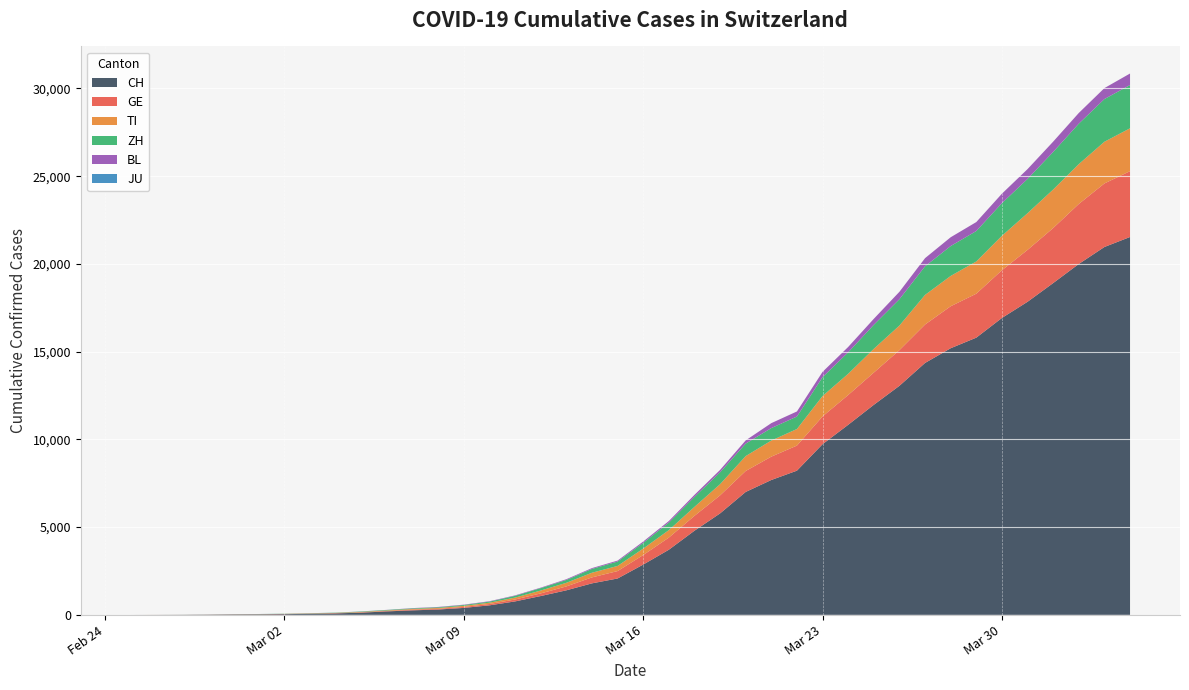

Reading right to left, list all the values displayed in this chart.

CH: 2020-04-04=21535	2020-04-03=20965	2020-04-02=19997	2020-04-01=18908	2020-03-31=17842	2020-03-30=16920	2020-03-29=15798	2020-03-28=15195	2020-03-27=14356	2020-03-26=13054	2020-03-25=11970	2020-03-24=10831	2020-03-23=9727	2020-03-22=8217	2020-03-21=7686	2020-03-20=7005	2020-03-19=5781	2020-03-18=4794	2020-03-17=3710	2020-03-16=2864	2020-03-15=2072	2020-03-14=1795	2020-03-13=1398	2020-03-12=1072	2020-03-11=766	2020-03-10=542	2020-03-09=396	2020-03-08=303	2020-03-07=257	2020-03-06=197	2020-03-05=125	2020-03-04=83	2020-03-03=59	2020-03-02=40	2020-03-01=29	2020-02-29=23	2020-02-28=13	2020-02-27=6	2020-02-26=2	2020-02-25=0
GE: 2020-04-04=3753	2020-04-03=3621	2020-04-02=3420	2020-04-01=3137	2020-03-31=2958	2020-03-30=2721	2020-03-29=2505	2020-03-28=2393	2020-03-27=2190	2020-03-26=2033	2020-03-25=1837	2020-03-24=1699	2020-03-23=1582	2020-03-22=1430	2020-03-21=1331	2020-03-20=1194	2020-03-19=1027	2020-03-18=848	2020-03-17=692	2020-03-16=544	2020-03-15=423	2020-03-14=340	2020-03-13=222	2020-03-12=150	2020-03-11=109	2020-03-10=76	2020-03-09=56	2020-03-08=40	2020-03-07=38	2020-03-06=25	2020-03-05=17	2020-03-04=14	2020-03-03=13	2020-03-02=10	2020-03-01=9	2020-02-29=8	2020-02-28=4	2020-02-27=1	2020-02-26=1	2020-02-25=0
TI: 2020-04-04=2442	2020-04-03=2377	2020-04-02=2271	2020-04-01=2195	2020-03-31=2091	2020-03-30=1962	2020-03-29=1837	2020-03-28=1727	2020-03-27=1688	2020-03-26=1401	2020-03-25=1354	2020-03-24=1209	2020-03-23=1162	2020-03-22=945	2020-03-21=916	2020-03-20=849	2020-03-19=638	2020-03-18=511	2020-03-17=426	2020-03-16=368	2020-03-15=293	2020-03-14=265	2020-03-13=206	2020-03-12=163	2020-03-11=108	2020-03-10=75	2020-03-09=61	2020-03-08=49	2020-03-07=41	2020-03-06=28	2020-03-05=25	2020-03-04=13	2020-03-03=8	2020-03-02=4	2020-03-01=2	2020-02-29=2	2020-02-28=1	2020-02-27=1	2020-02-26=1	2020-02-25=0
ZH: 2020-04-04=2466	2020-04-03=2433	2020-04-02=2305	2020-04-01=2141	2020-03-31=1952	2020-03-30=1861	2020-03-29=1735	2020-03-28=1703	2020-03-27=1629	2020-03-26=1502	2020-03-25=1370	2020-03-24=1223	2020-03-23=1075	2020-03-22=711	2020-03-21=711	2020-03-20=711	2020-03-19=679	2020-03-18=568	2020-03-17=429	2020-03-16=326	2020-03-15=250	2020-03-14=218	2020-03-13=163	2020-03-12=140	2020-03-11=101	2020-03-10=62	2020-03-09=49	2020-03-08=40	2020-03-07=34	2020-03-06=29	2020-03-05=23	2020-03-04=15	2020-03-03=13	2020-03-02=10	2020-03-01=7	2020-02-29=6	2020-02-28=2	2020-02-27=2	2020-02-26=0	2020-02-25=0
BL: 2020-04-04=656	2020-04-03=625	2020-04-02=610	2020-04-01=588	2020-03-31=561	2020-03-30=539	2020-03-29=511	2020-03-28=502	2020-03-27=466	2020-03-26=422	2020-03-25=341	2020-03-24=306	2020-03-23=302	2020-03-22=289	2020-03-21=282	2020-03-20=184	2020-03-19=134	2020-03-18=116	2020-03-17=89	2020-03-16=76	2020-03-15=54	2020-03-14=47	2020-03-13=42	2020-03-12=26	2020-03-11=26	2020-03-10=22	2020-03-09=20	2020-03-08=19	2020-03-07=15	2020-03-06=6	2020-03-05=6	2020-03-04=2	2020-03-03=2	2020-03-02=2	2020-03-01=2	2020-02-29=2	2020-02-28=1	2020-02-27=0	2020-02-26=0	2020-02-25=0
JU: 2020-04-04=0	2020-04-03=0	2020-04-02=0	2020-04-01=0	2020-03-31=0	2020-03-30=0	2020-03-29=0	2020-03-28=0	2020-03-27=0	2020-03-26=0	2020-03-25=0	2020-03-24=0	2020-03-23=0	2020-03-22=0	2020-03-21=0	2020-03-20=0	2020-03-19=0	2020-03-18=0	2020-03-17=0	2020-03-16=0	2020-03-15=0	2020-03-14=0	2020-03-13=0	2020-03-12=0	2020-03-11=0	2020-03-10=0	2020-03-09=0	2020-03-08=0	2020-03-07=0	2020-03-06=0	2020-03-05=0	2020-03-04=0	2020-03-03=0	2020-03-02=0	2020-03-01=0	2020-02-29=0	2020-02-28=0	2020-02-27=0	2020-02-26=0	2020-02-25=0